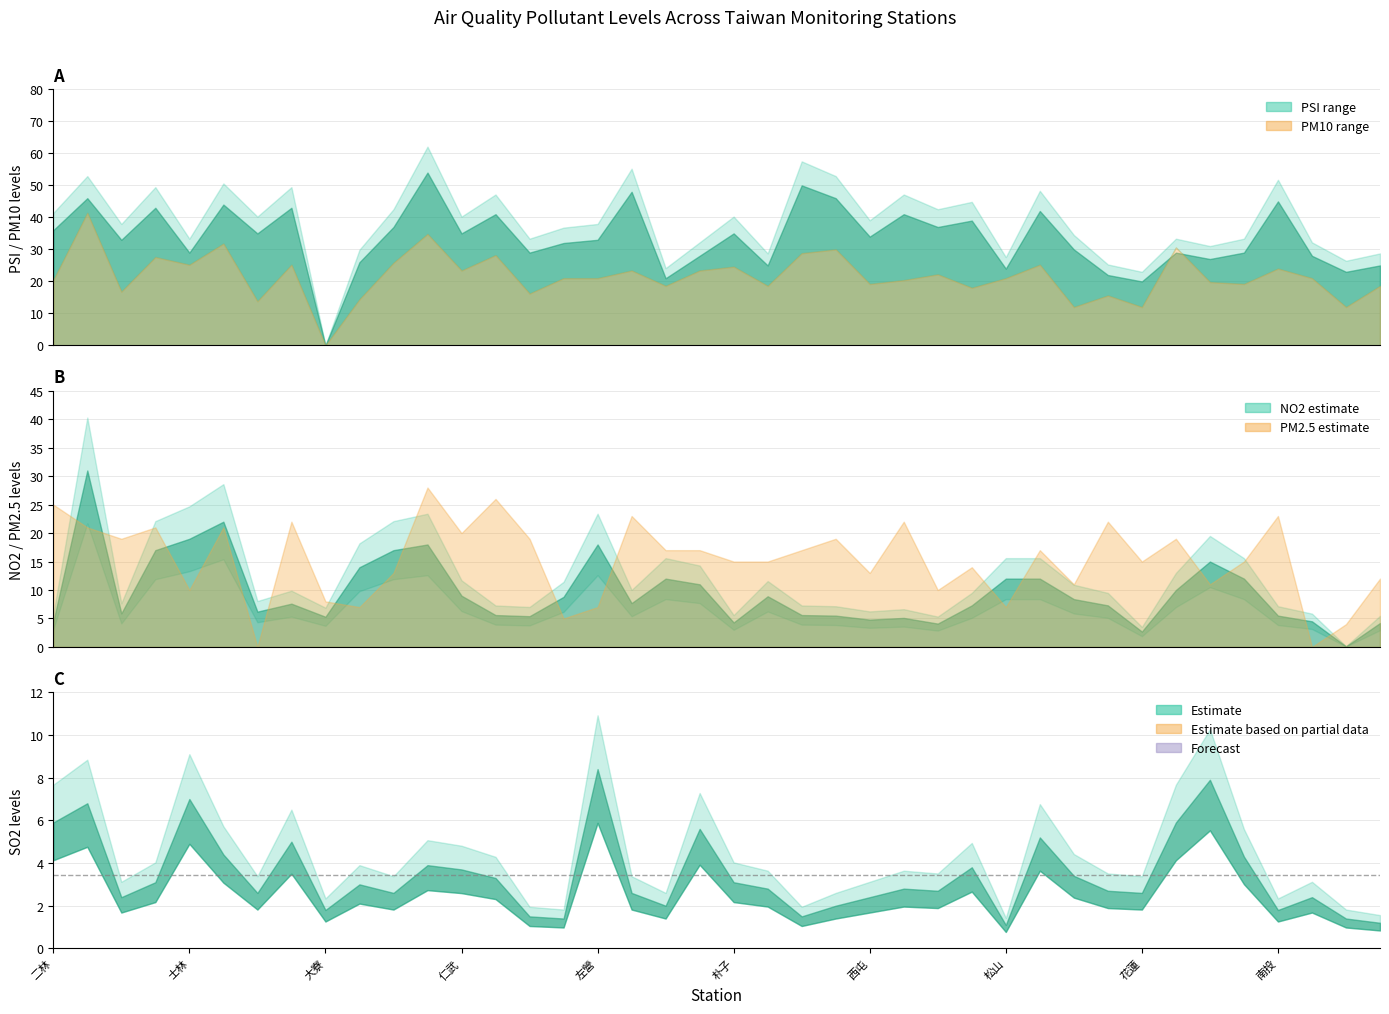

How many times do PSI and NO2 cross each other?

2